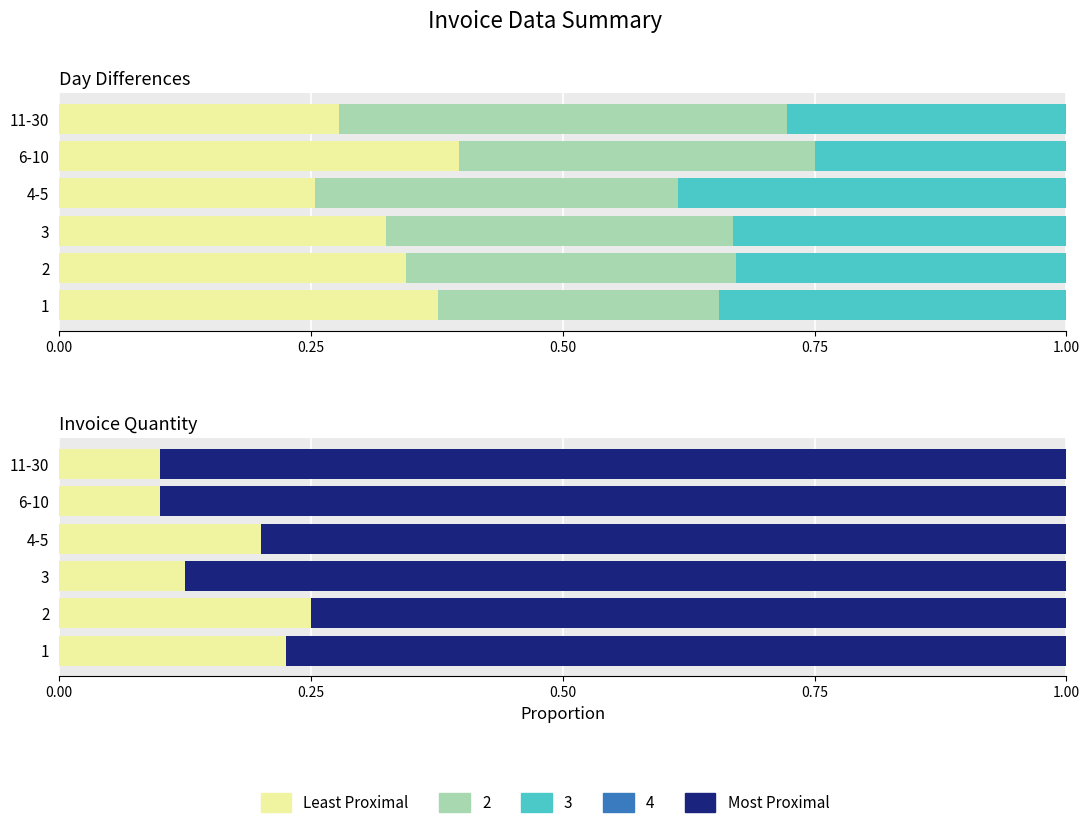

What position from the left is 1?

1